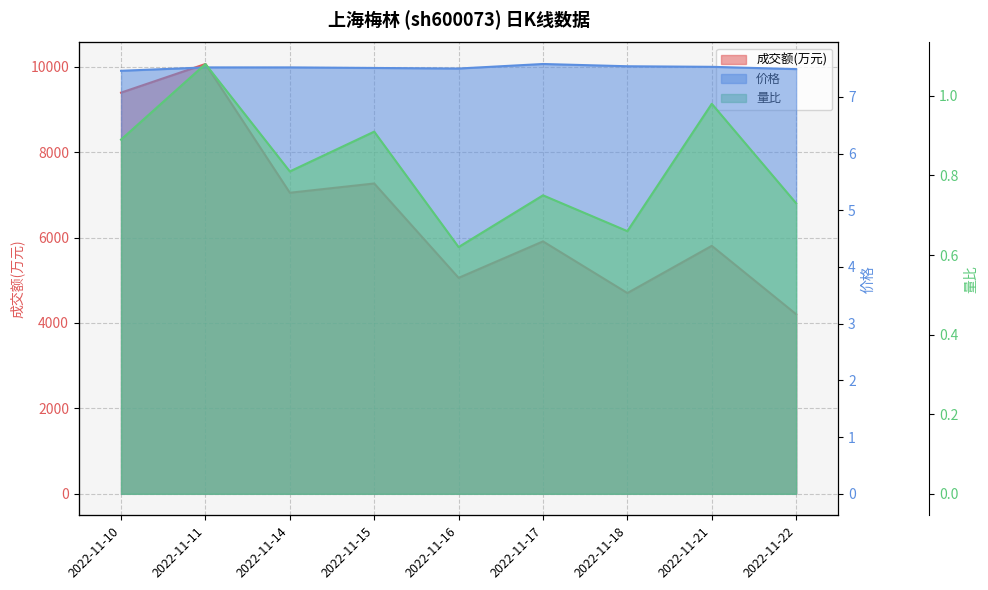

What are all the series names shown in the legend?

成交额(万元), 价格, 量比